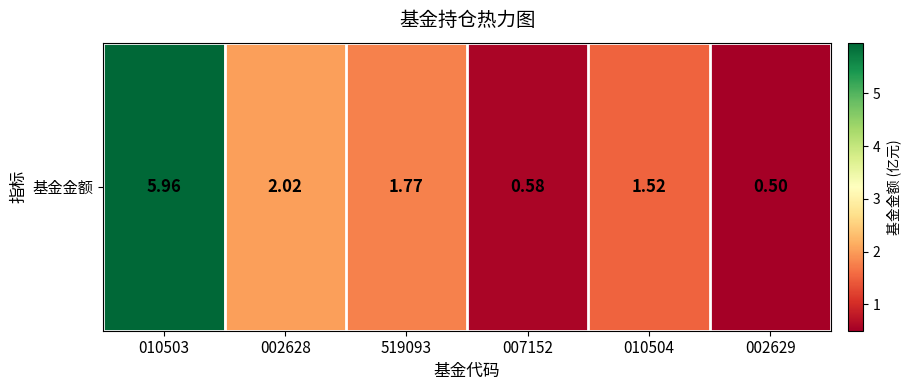

What is the greatest value displayed?

6.0